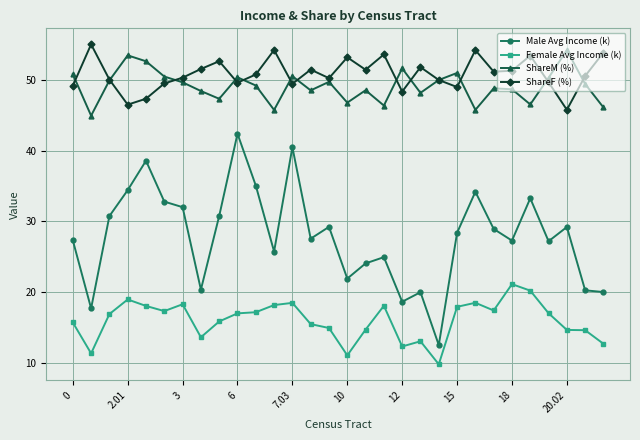

What is the value of the ShareF (%) point at the 1st from the left?

49.2